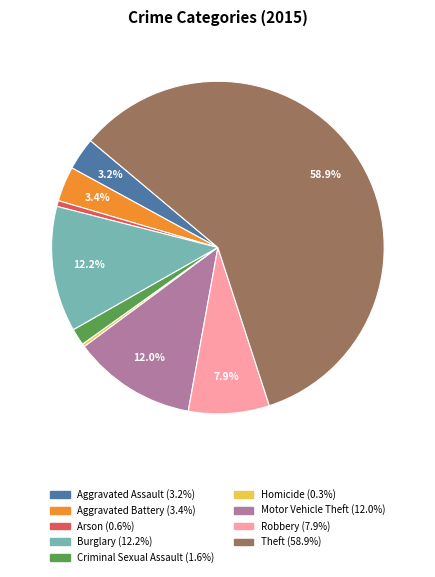

Which category accounts for the majority?

Theft